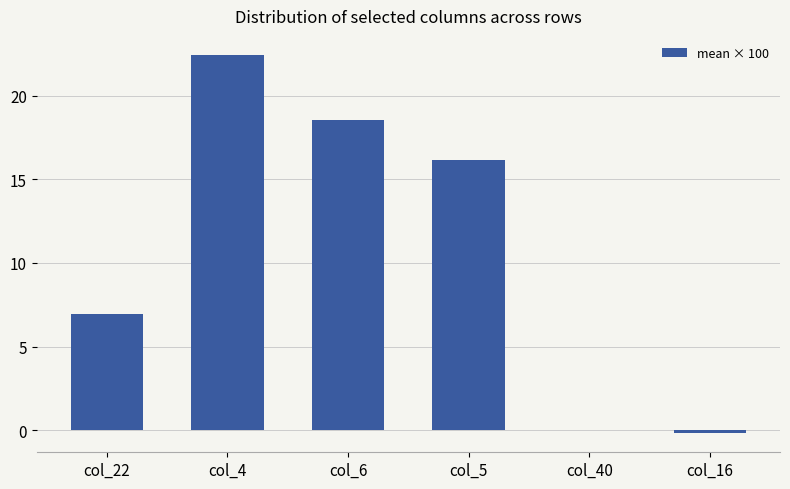

Between col_6 and col_16, which is larger?

col_6